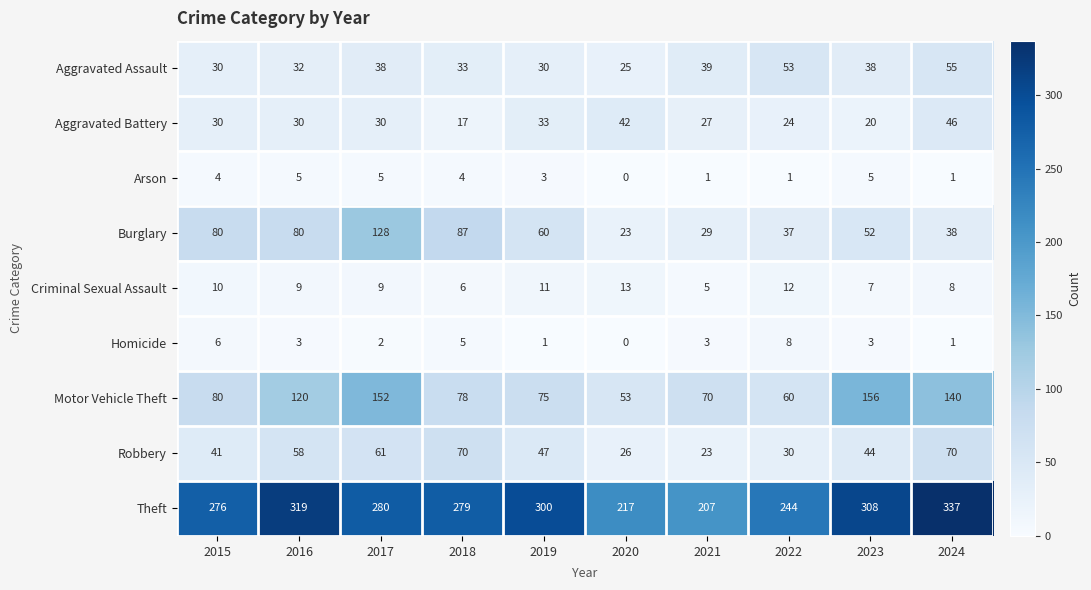

Is it true that Theft equals 319 at 2016?

True